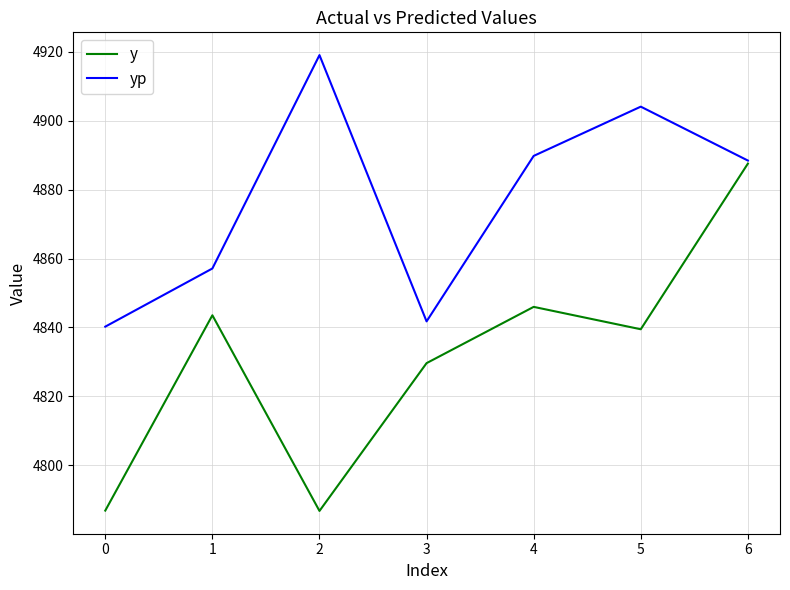

What is the difference between the maximum and minimum values in the yp series?

78.9